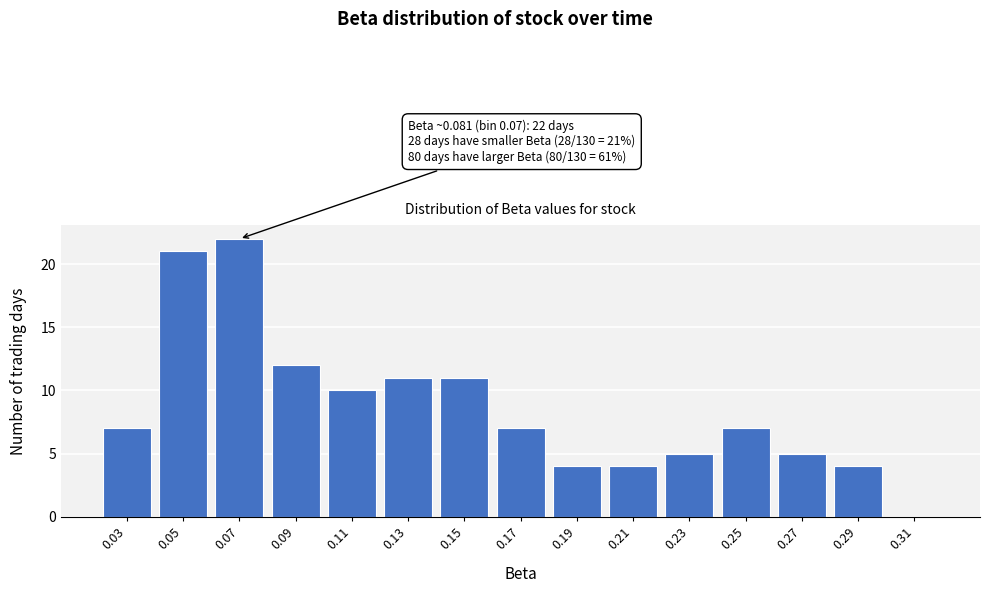

Reading right to left, list all the values displayed in this chart.

0.31=0	0.29=4	0.27=5	0.25=7	0.23=5	0.21=4	0.19=4	0.17=7	0.15=11	0.13=11	0.11=10	0.09=12	0.07=22	0.05=21	0.03=7